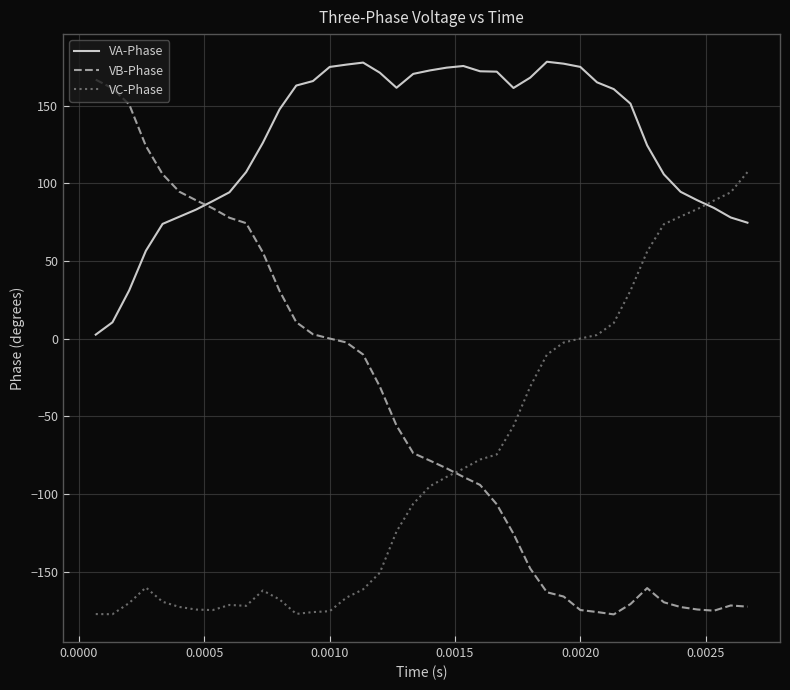

Which series has the widest spread of values?

VB-Phase